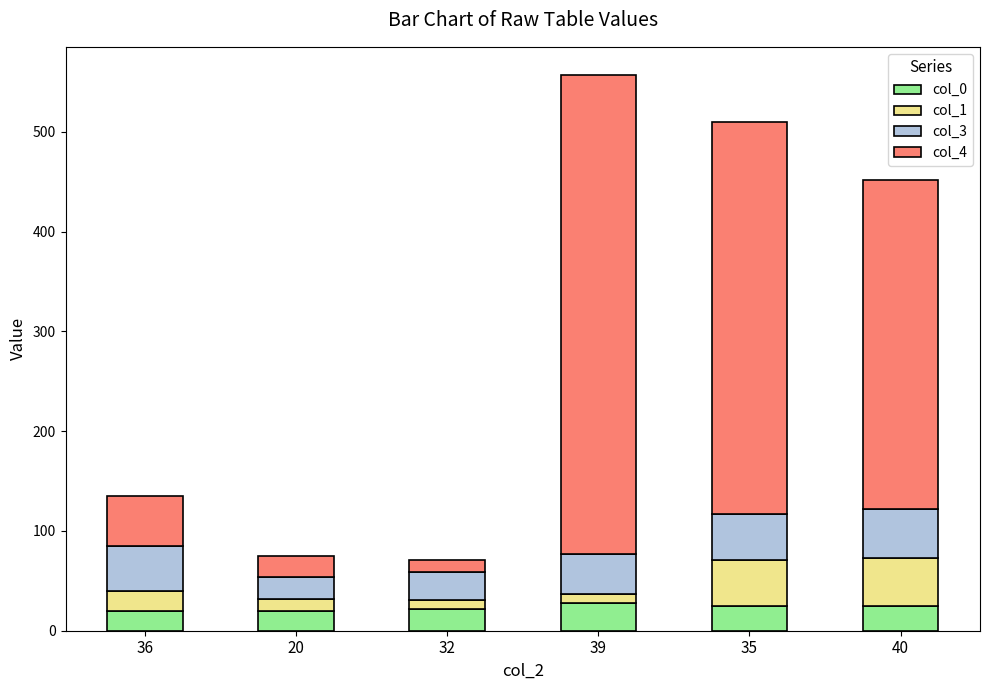

What is the average value of the col_0 series?

23.1